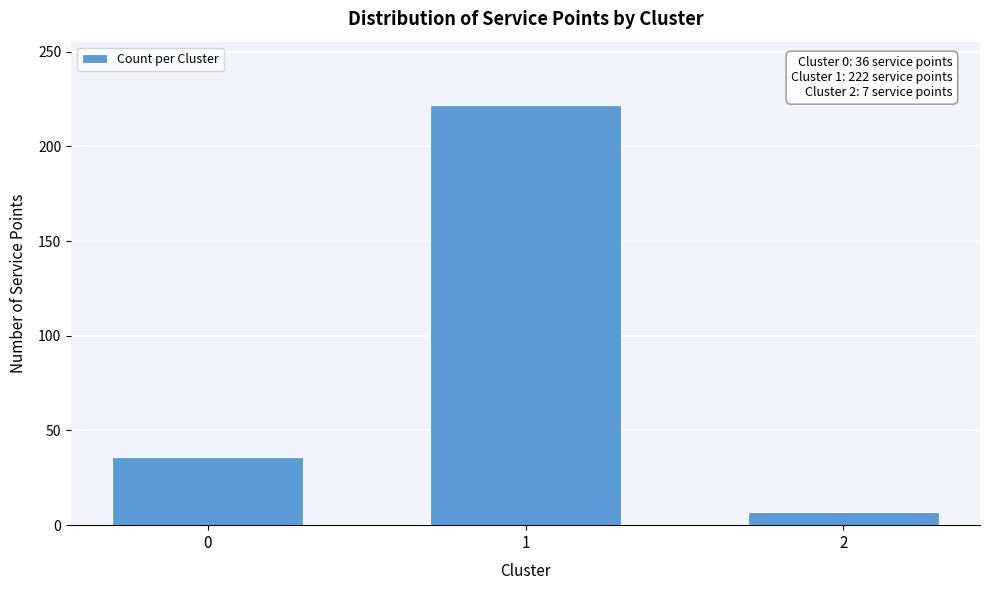

Reading left to right, transcribe all the data shown in this chart.

0=36	1=222	2=7